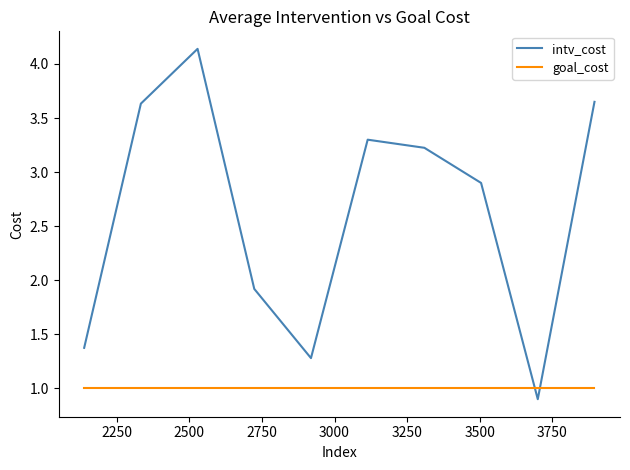

Which series has the largest total across all categories?

intv_cost